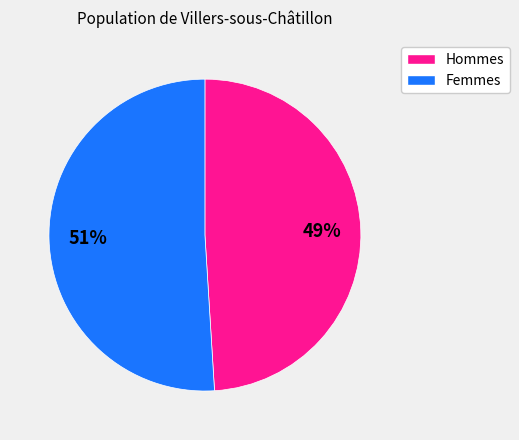

To the nearest percent, what is the difference between the largest and smallest slice percentages?

2%